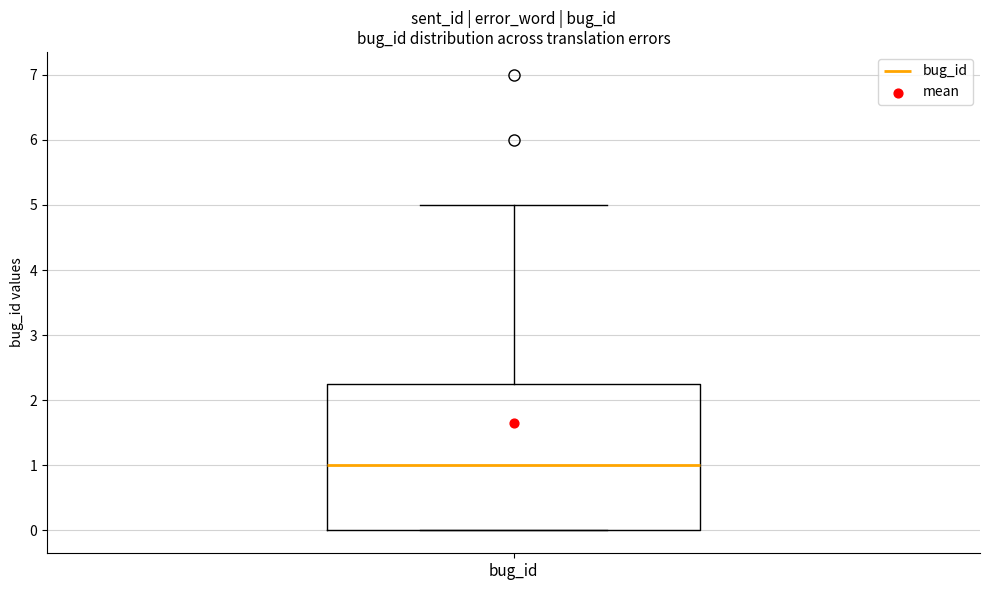

Where is the lower edge of the box for bug_id on the y-axis? The values are not printed on the chart, so give them approximately, as read against the axis.

0.0